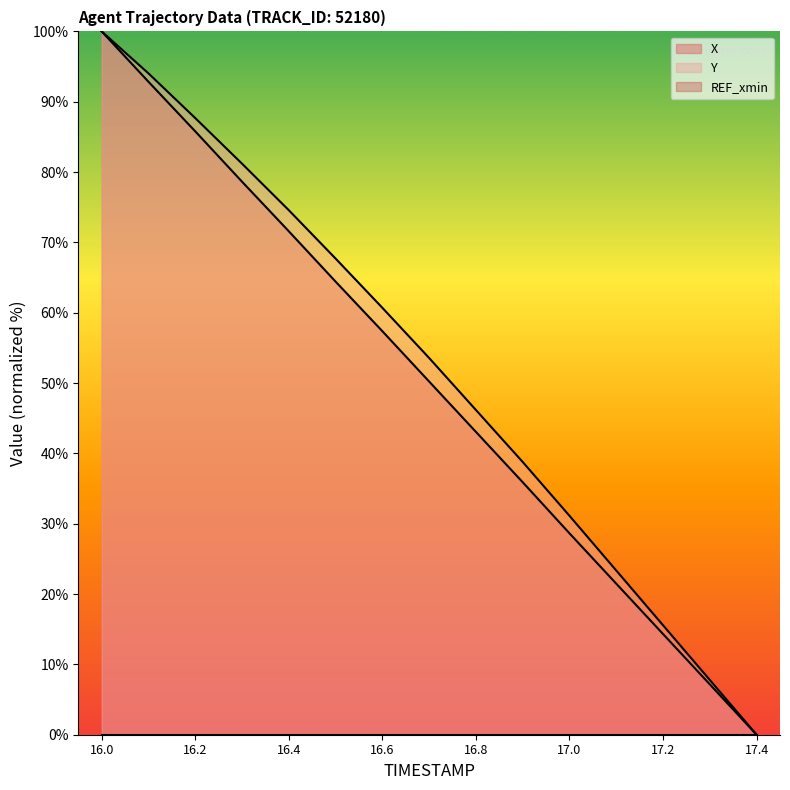

True or false: X has a value of 7.2 at 17.3.

True